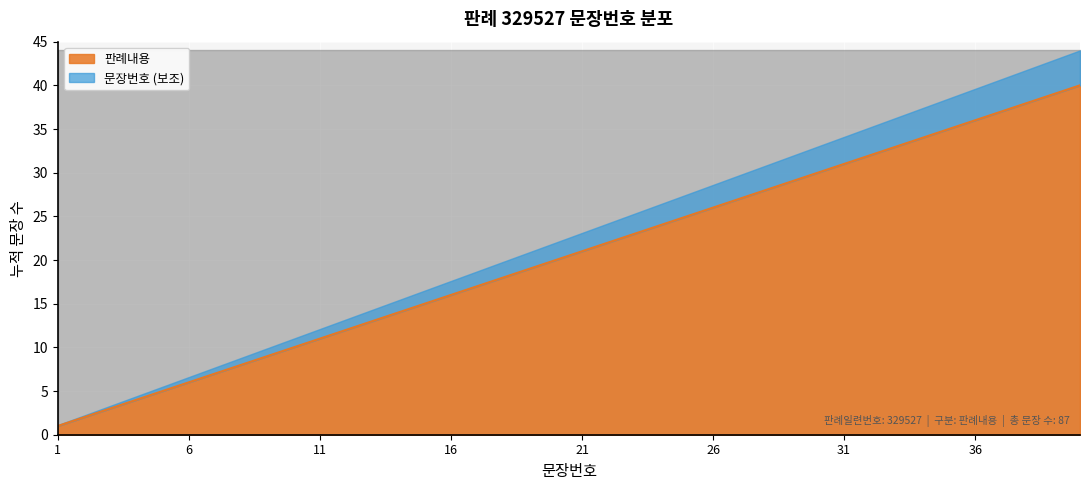

The chart shows a value of 15 at 15. True or false?

True